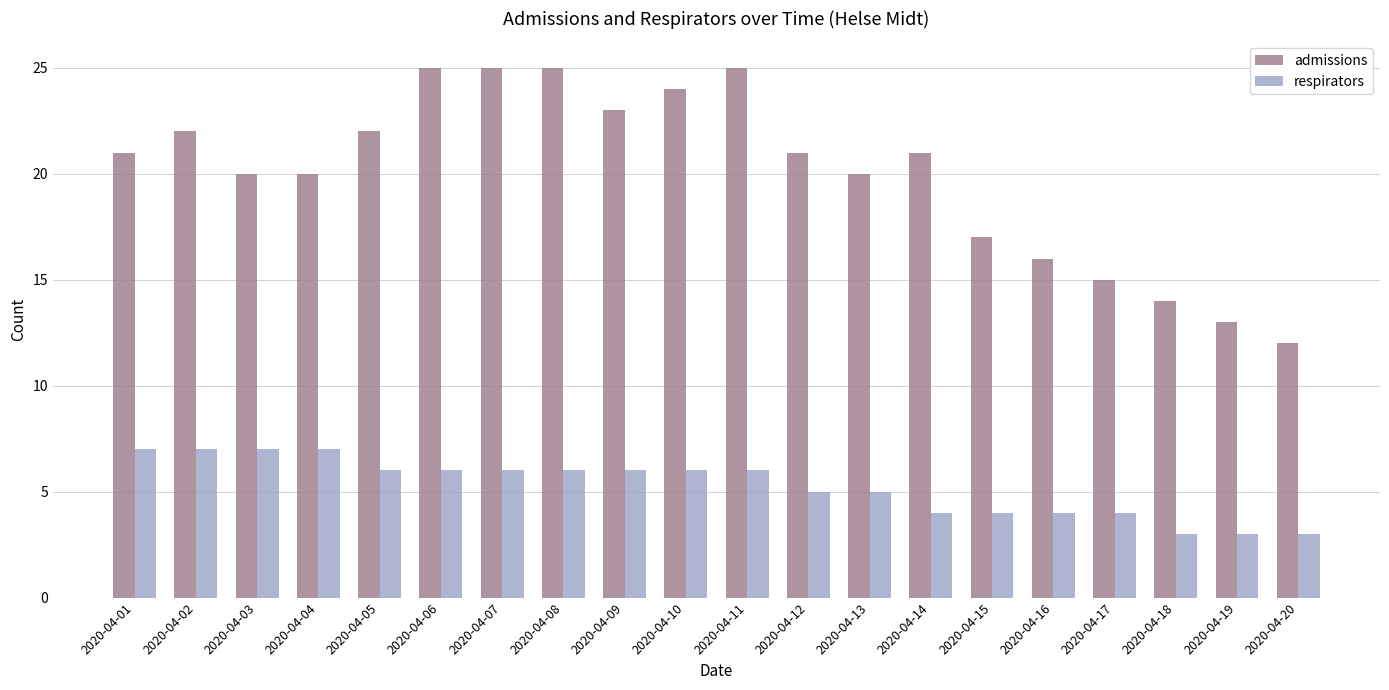

Read the admissions value at 2020-04-09, to the nearest 10.

20